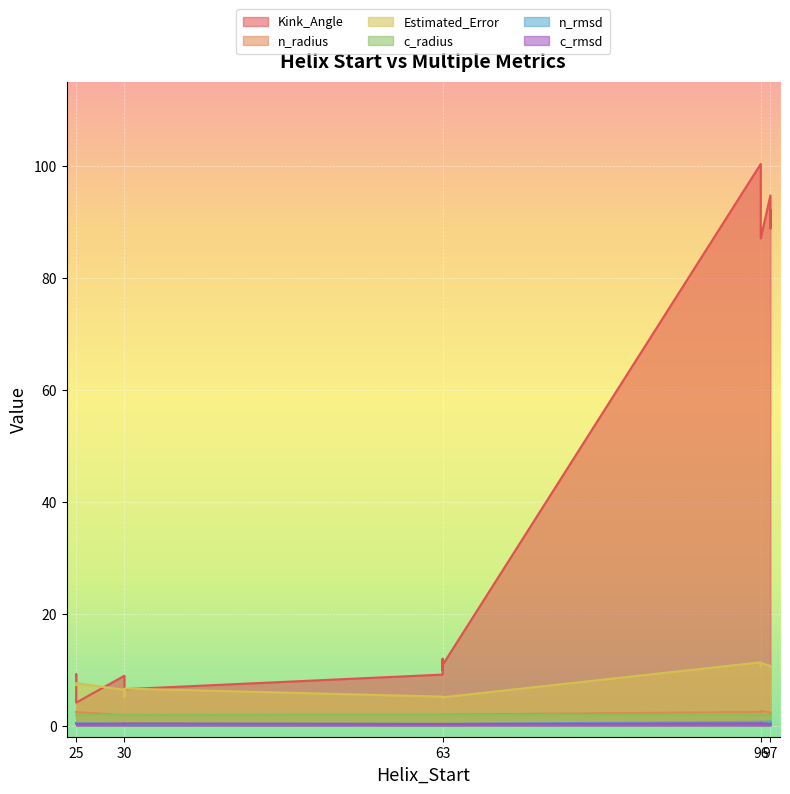

How many distinct data groups are displayed?

6